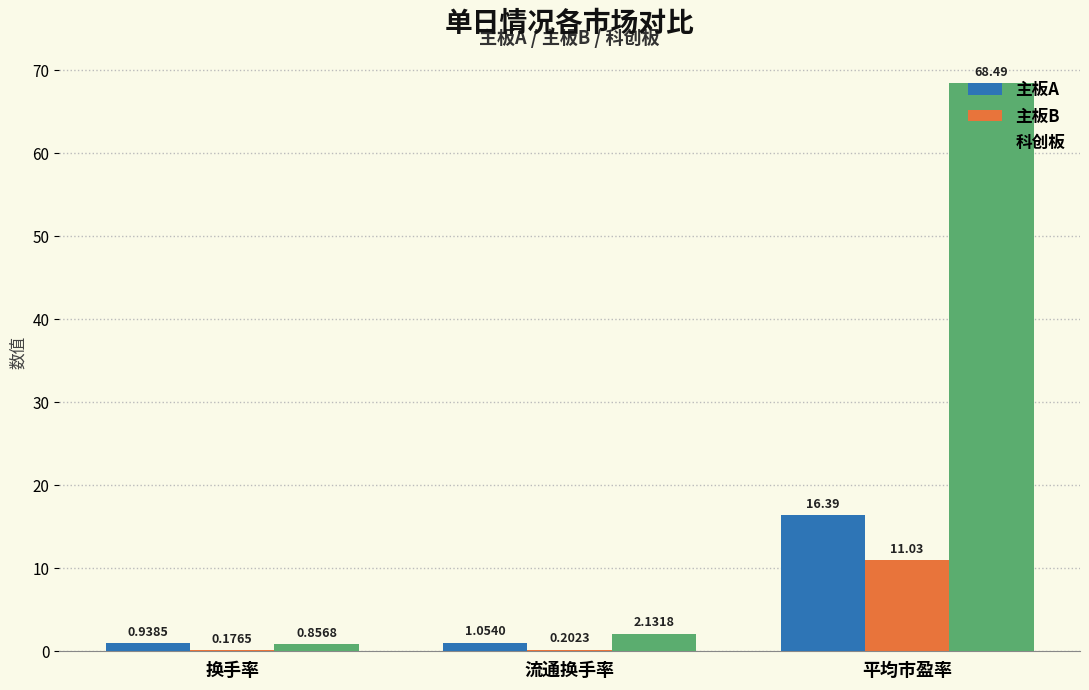

At which category is the sum across all series the highest?

平均市盈率